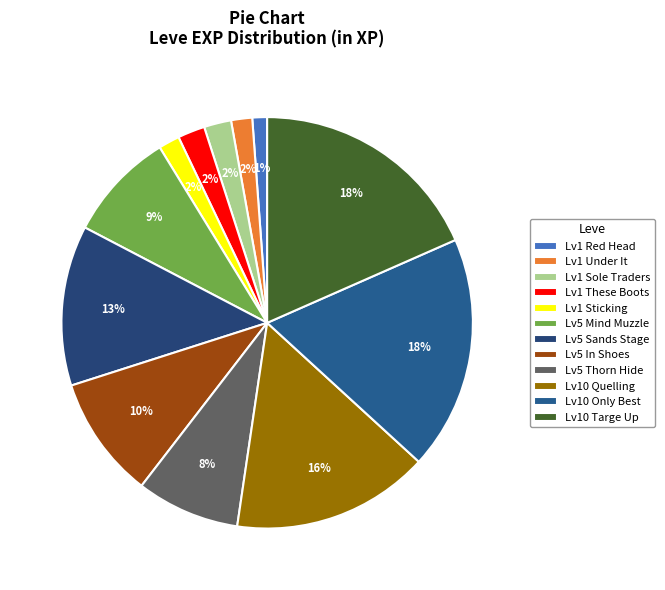

What is the largest slice in the pie chart?

Only the Best